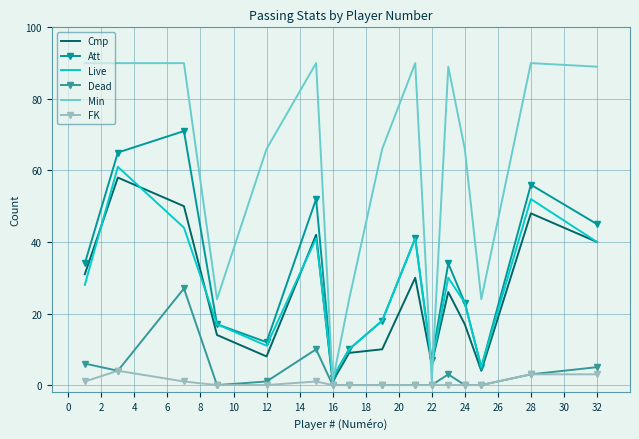

True or false: Cmp and Att cross at least once.

False